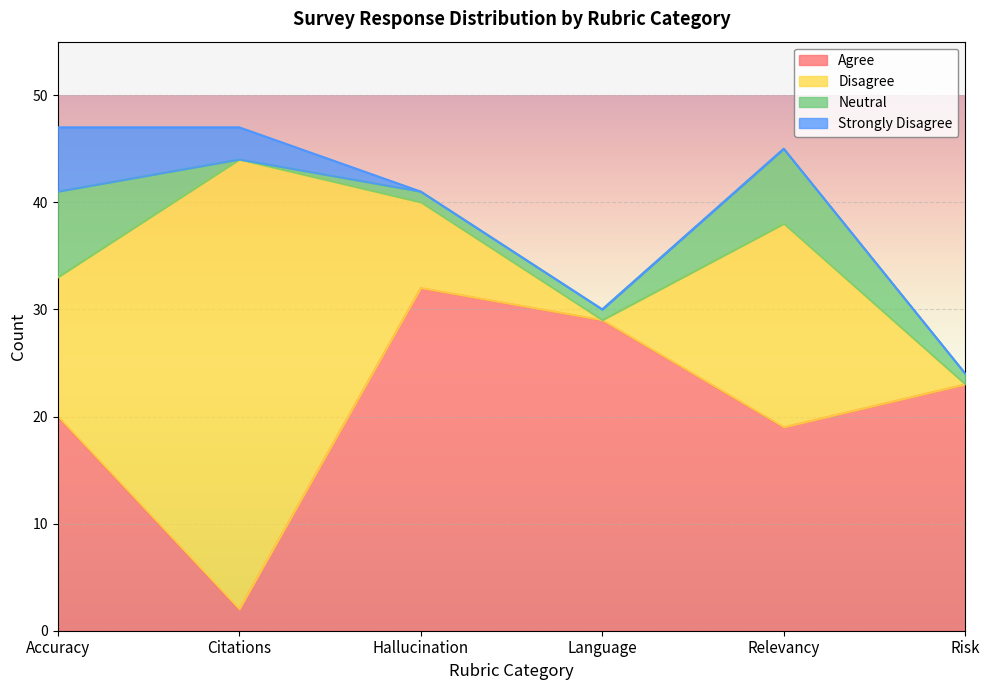

Does the chart display data point markers on the line(s)?

No